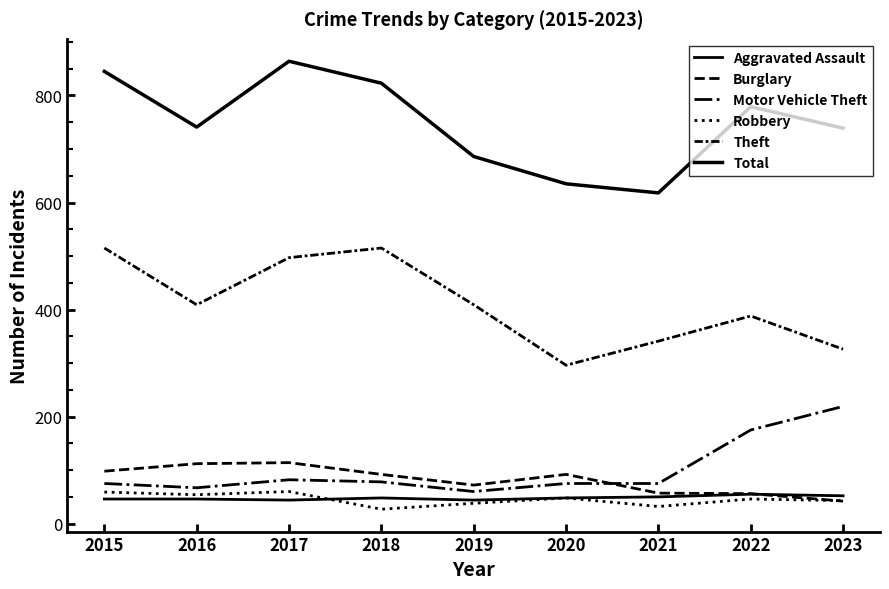

Reading right to left, extract all data points from this chart.

Aggravated Assault: 52	55	50	48	44	48	44	46	46
Burglary: 42	56	57	92	72	92	114	112	98
Motor Vehicle Theft: 219	175	75	75	60	78	82	67	75
Robbery: 43	46	32	48	38	27	60	54	59
Theft: 326	388	341	296	409	515	497	409	515
Total: 739	779	618	635	686	823	864	741	845